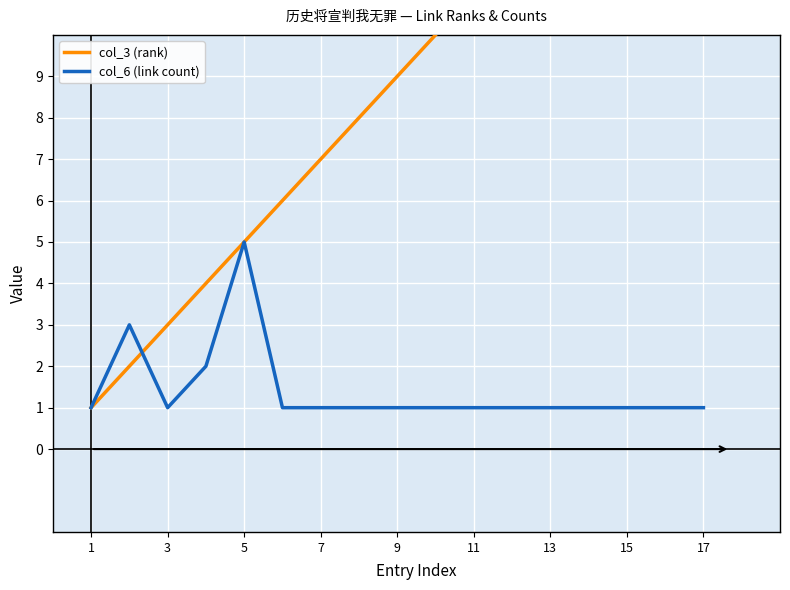

Reading left to right, extract all data points from this chart.

col_3 (rank): 1	2	3	4	5	6	7	8	9	10	11	12	13	14	15	16	17
col_6 (link count): 1	3	1	2	5	1	1	1	1	1	1	1	1	1	1	1	1